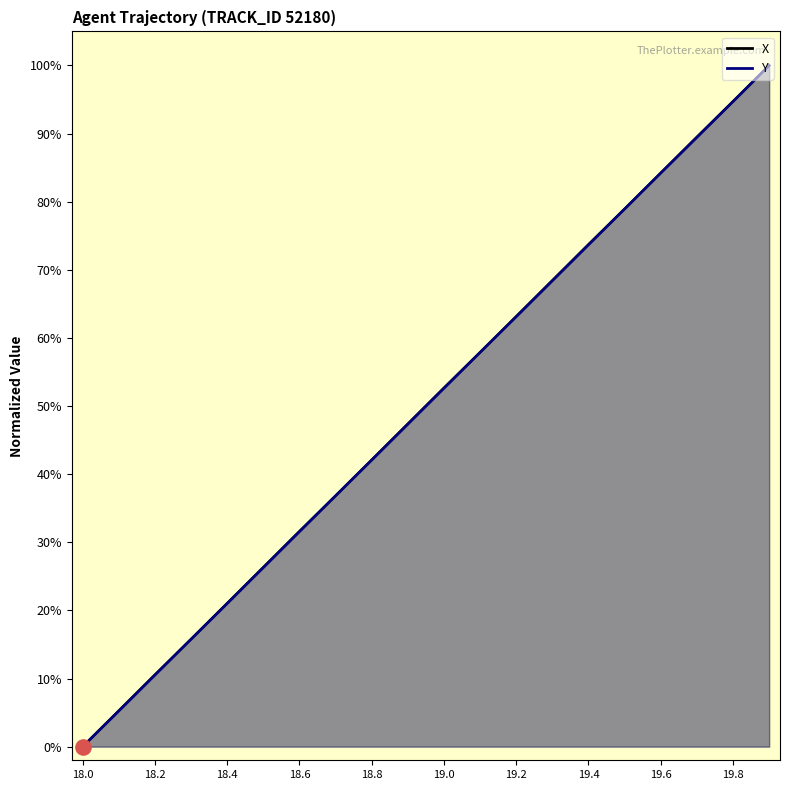

Which series has the largest Y range (max minus min)?

X